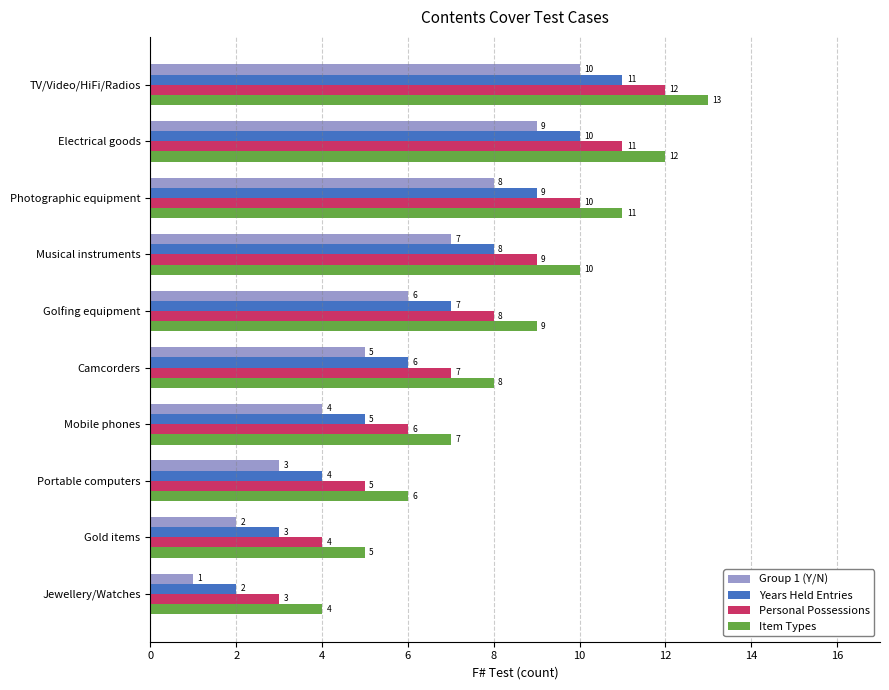

At which category does the chart reach its peak across all series?

TV/Video/HiFi/Radios